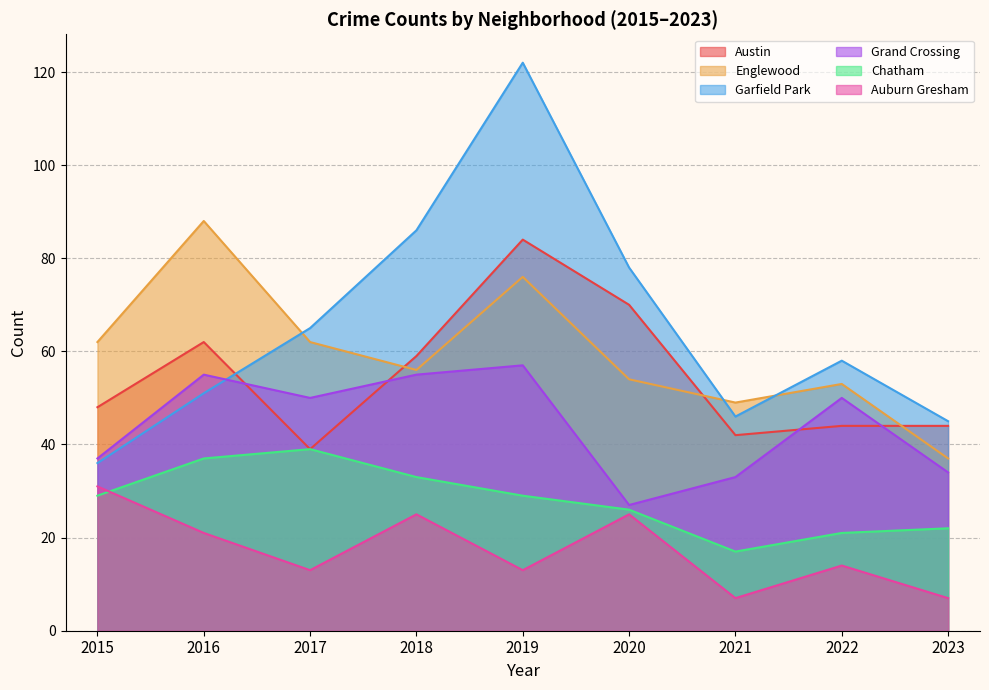

At which label is Chatham closest to 28?

2015